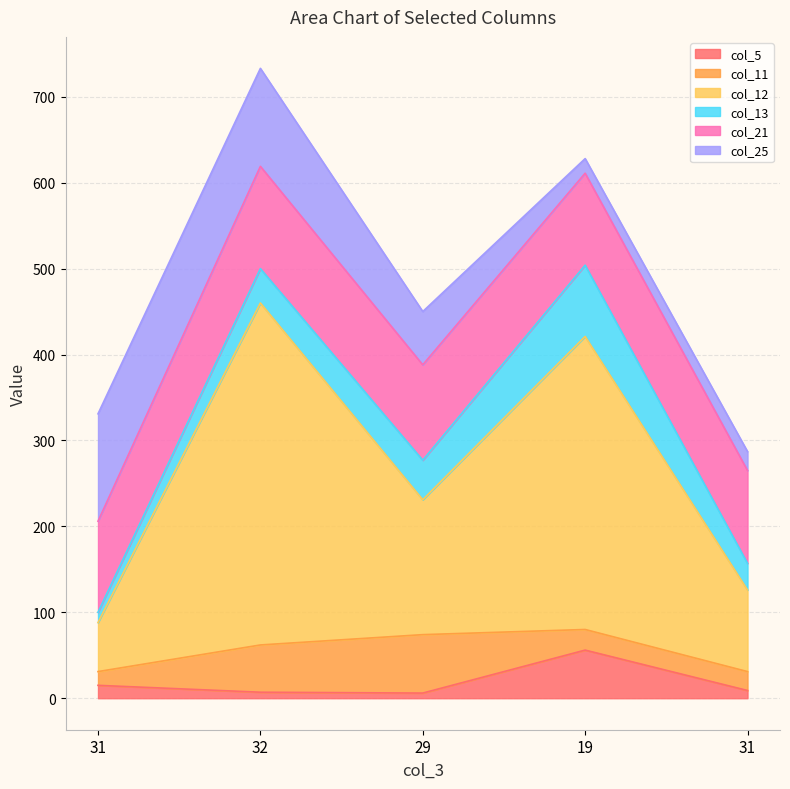

Does the chart display data point markers on the line(s)?

No